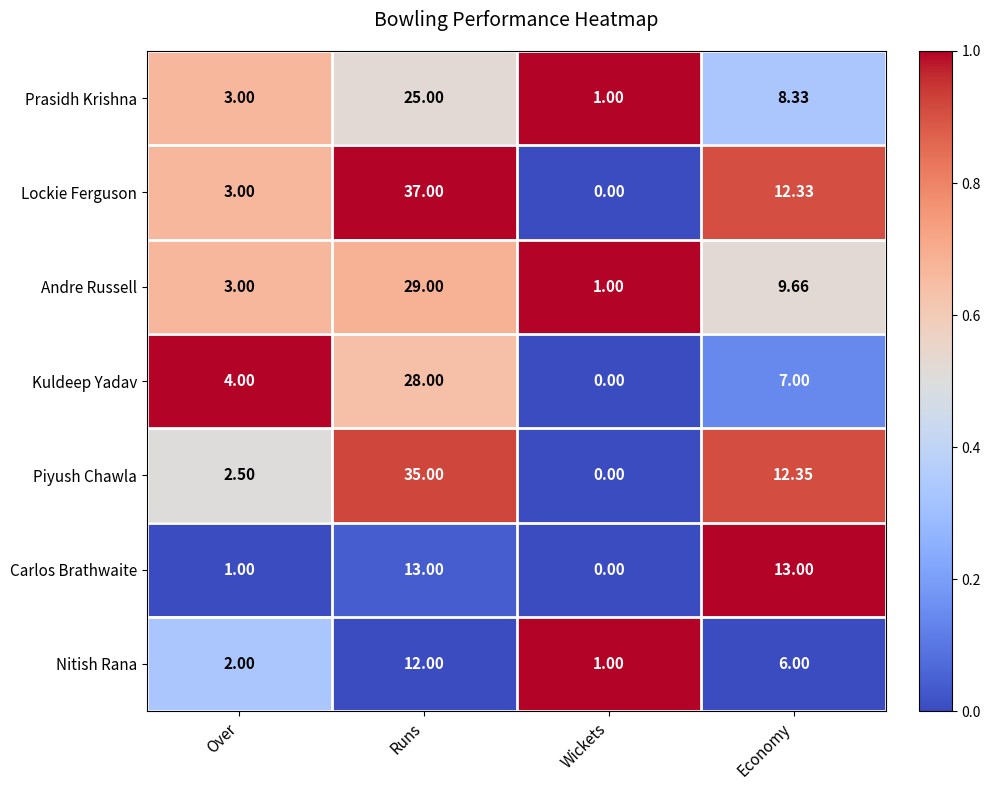

At which label does Nitish Rana reach its minimum?

Wickets